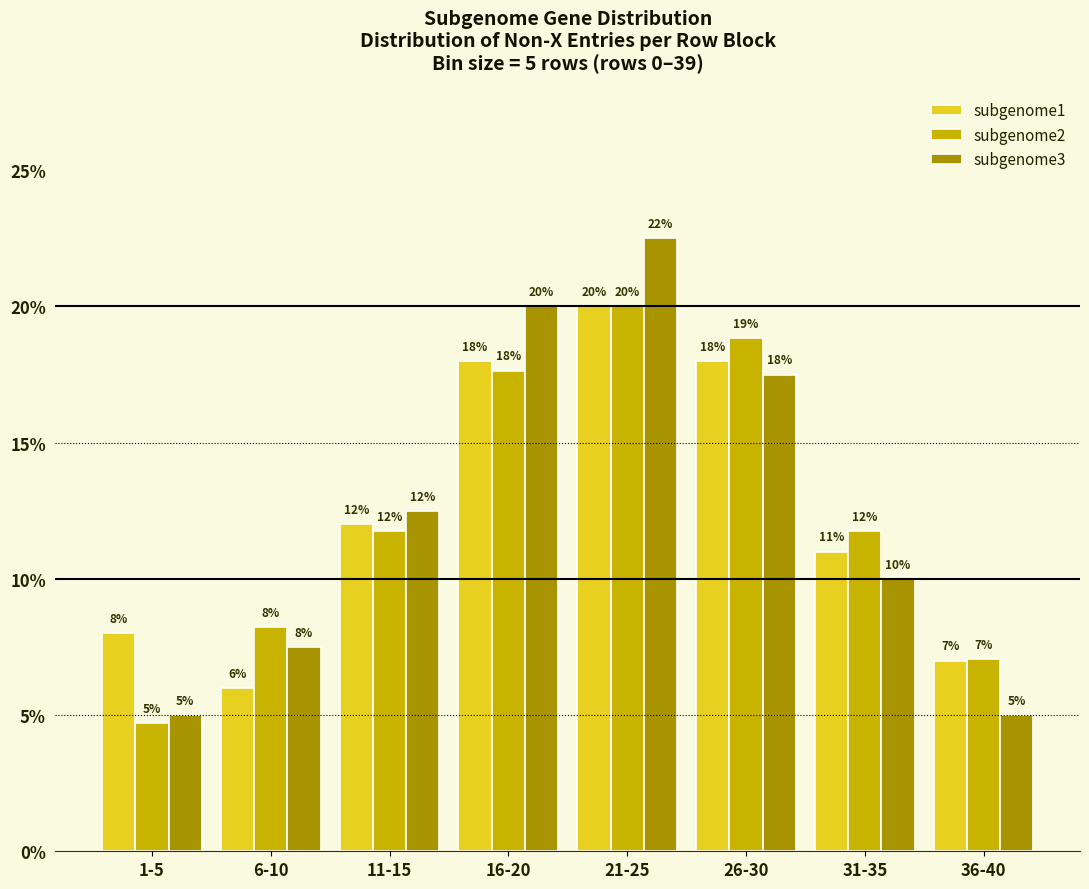

What is the sum of the subgenome1 values at 16-20 and 26-30?

36.0